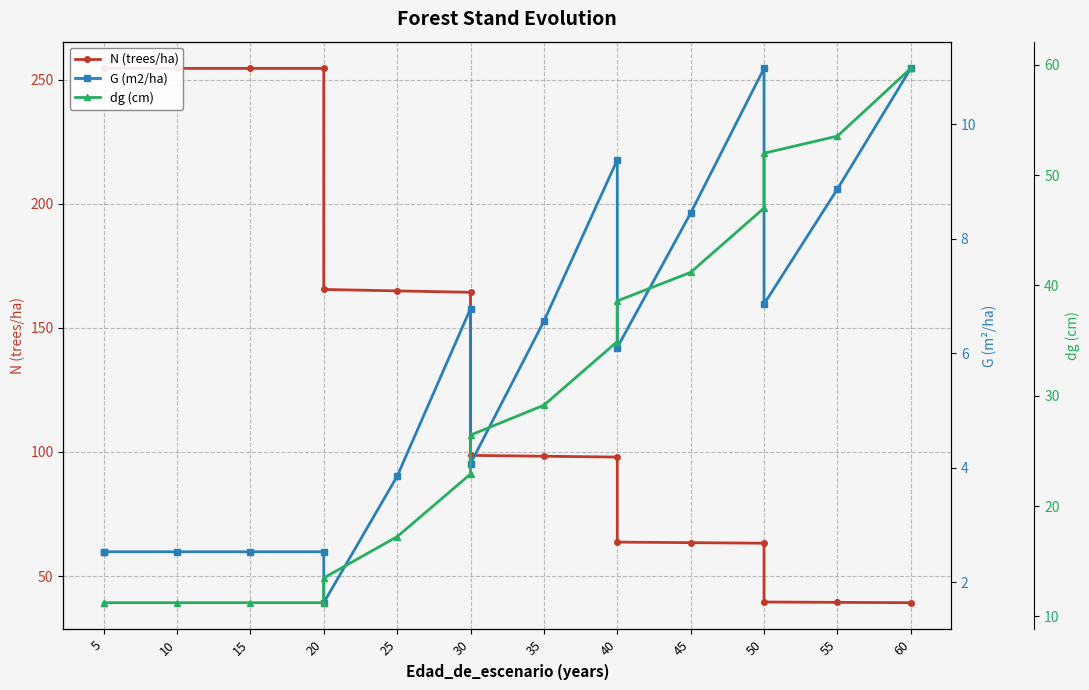

How many values in the dg (cm) series are below 26?

8